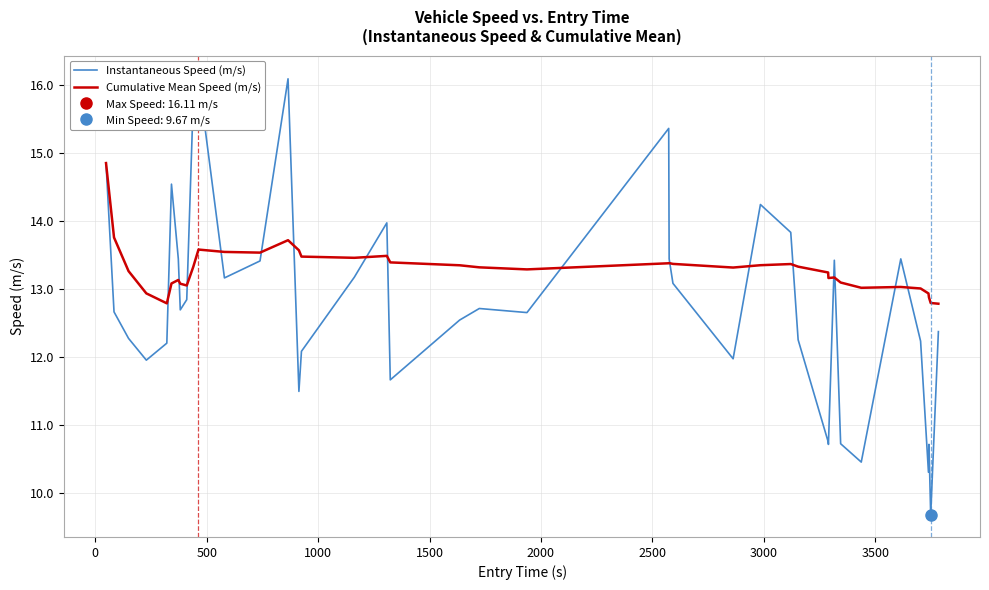

What are all the series names shown in the legend?

Instantaneous Speed (m/s), Cumulative Mean Speed (m/s)